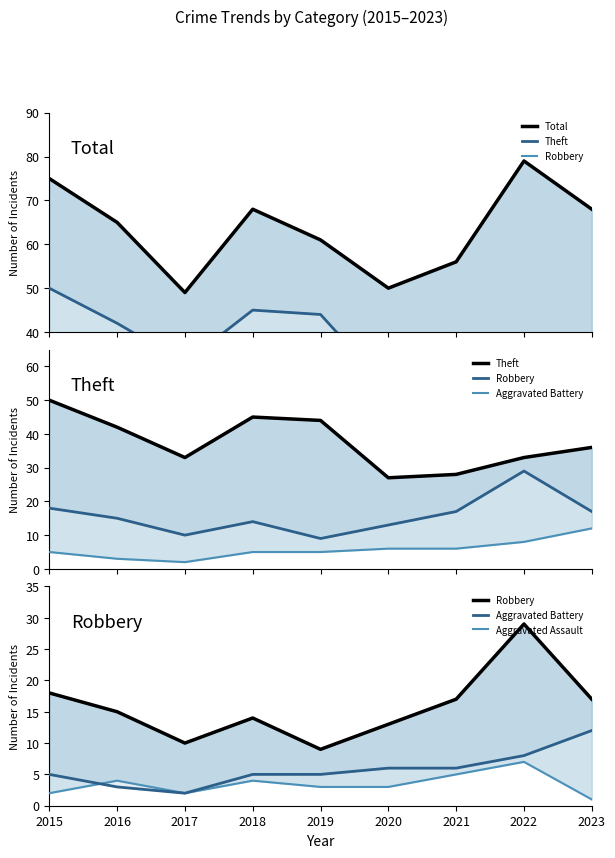

Reading left to right, list all the values displayed in this chart.

Total: 2015=75	2016=65	2017=49	2018=68	2019=61	2020=50	2021=56	2022=79	2023=68
Theft: 2015=50	2016=42	2017=33	2018=45	2019=44	2020=27	2021=28	2022=33	2023=36
Robbery: 2015=18	2016=15	2017=10	2018=14	2019=9	2020=13	2021=17	2022=29	2023=17
Aggravated Battery: 2015=5	2016=3	2017=2	2018=5	2019=5	2020=6	2021=6	2022=8	2023=12
Aggravated Assault: 2015=2	2016=4	2017=2	2018=4	2019=3	2020=3	2021=5	2022=7	2023=1